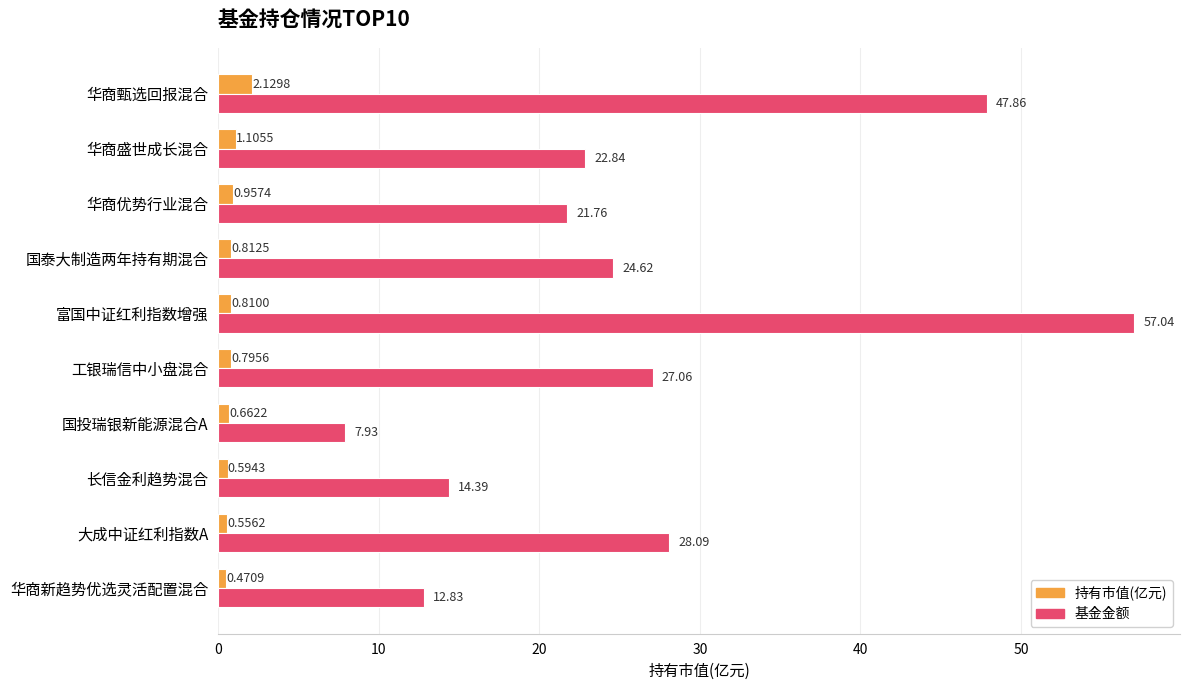

At how many categories does at least one series exceed 20?

7